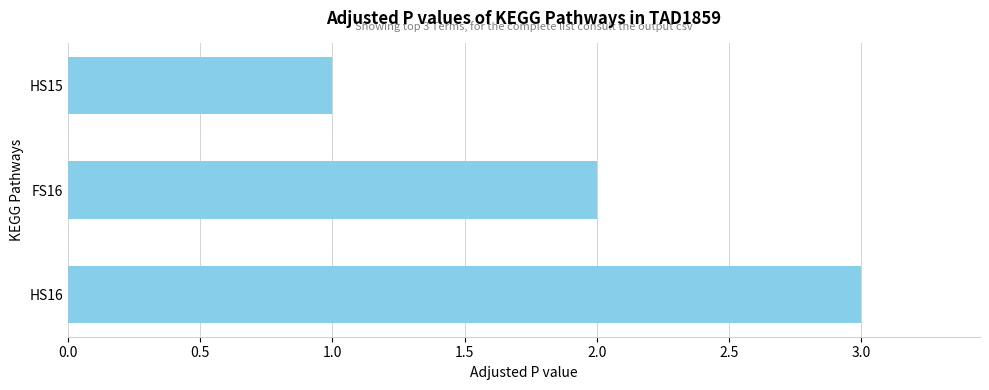

Approximately how many times larger is the value at HS16 compared to FS16?

1.5